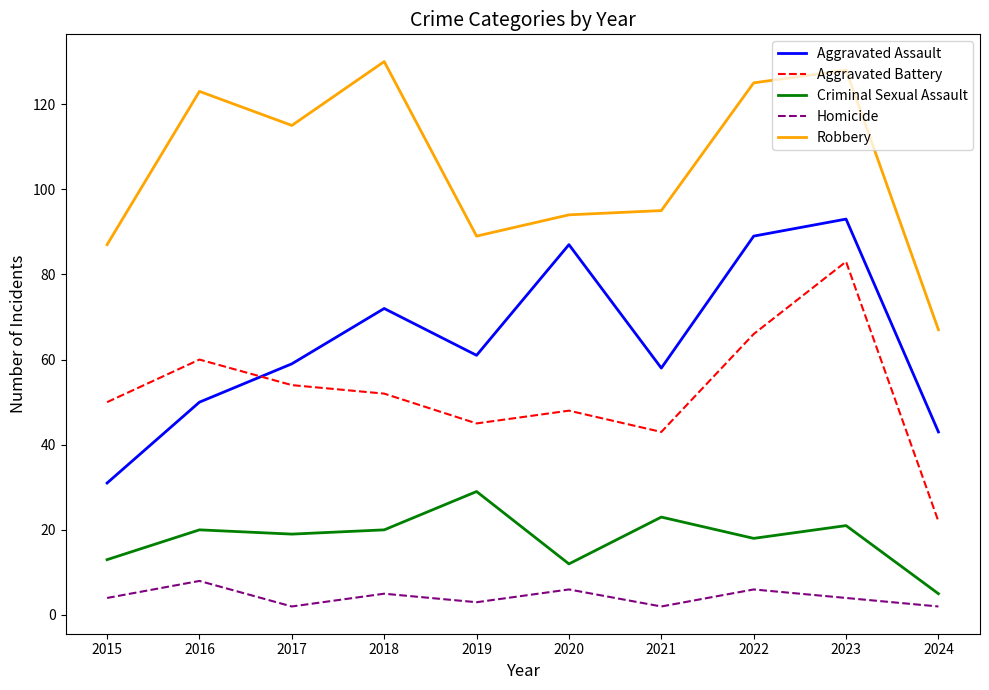

What is the lowest value of the Robbery series?

67